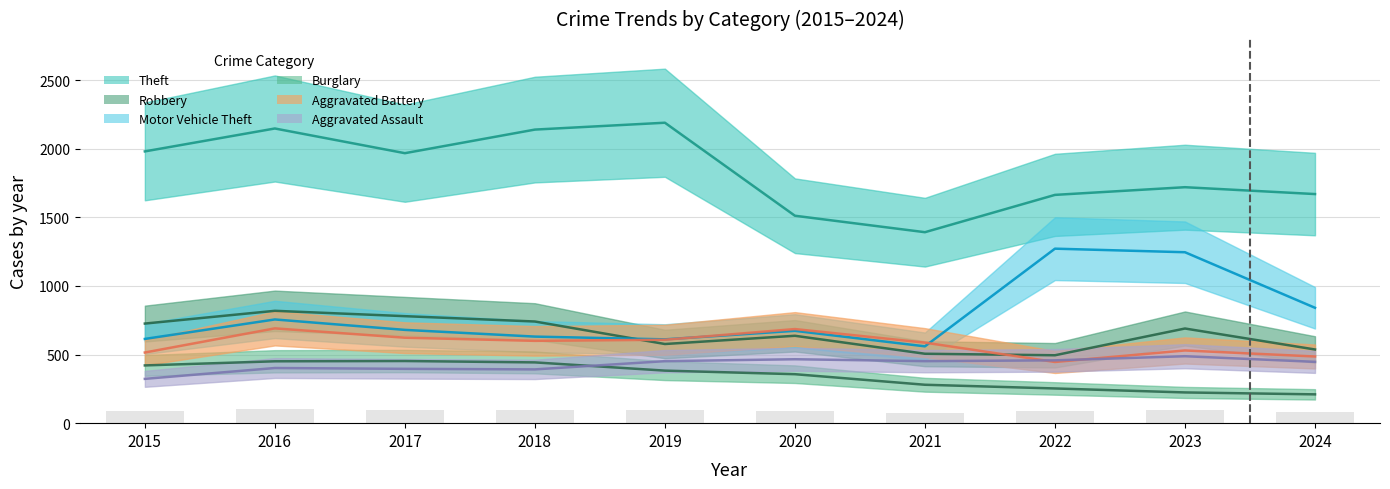

At how many categories does at least one series exceed 1620?

8